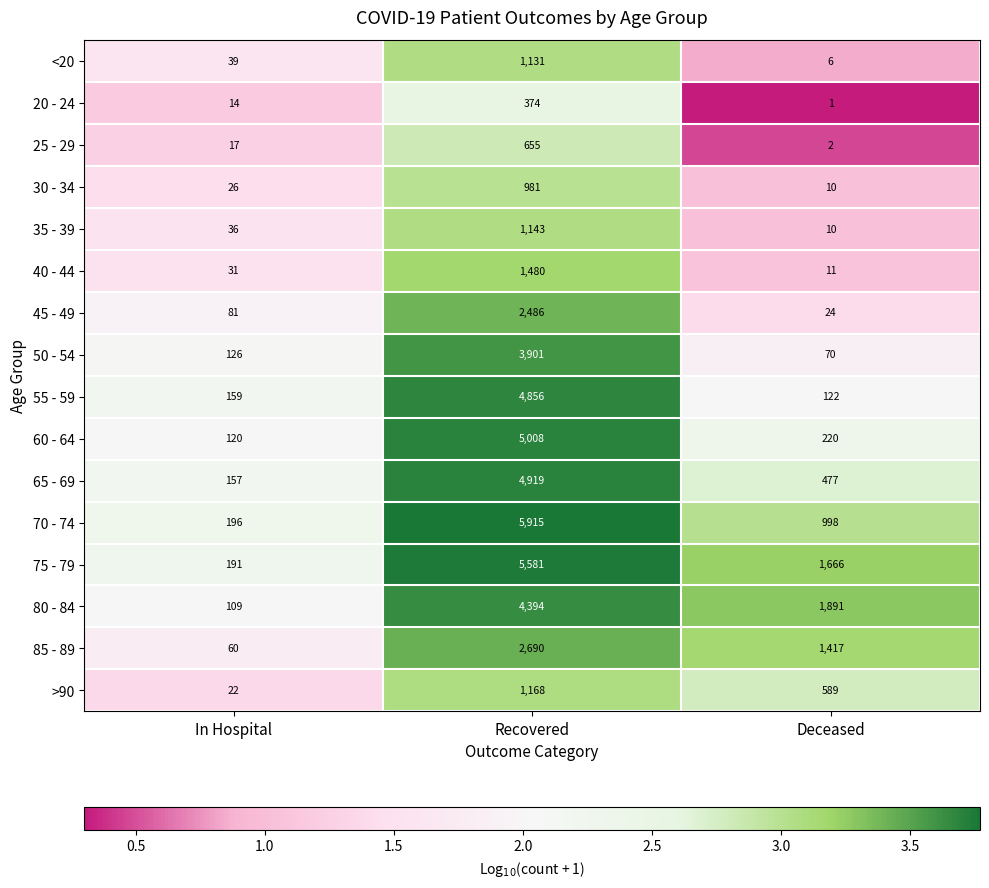

True or false: 75 - 79 has a value of 2167 at Deceased.

False